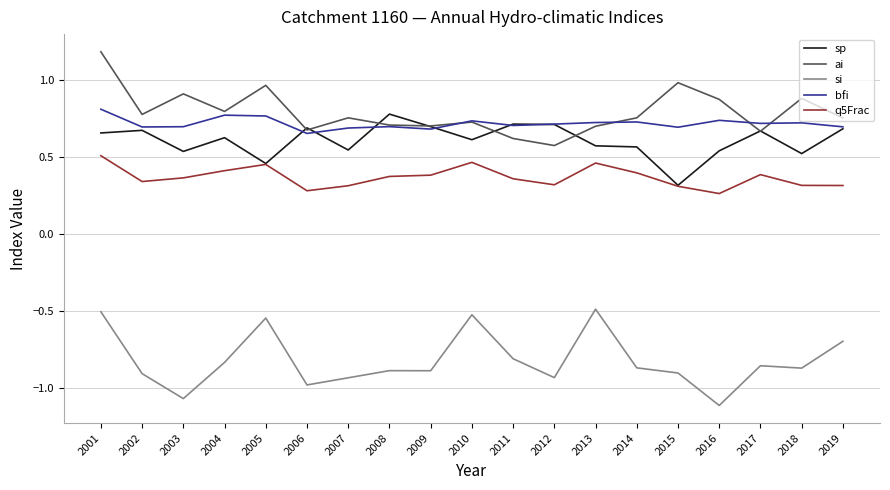

Does the chart display data point markers on the line(s)?

No